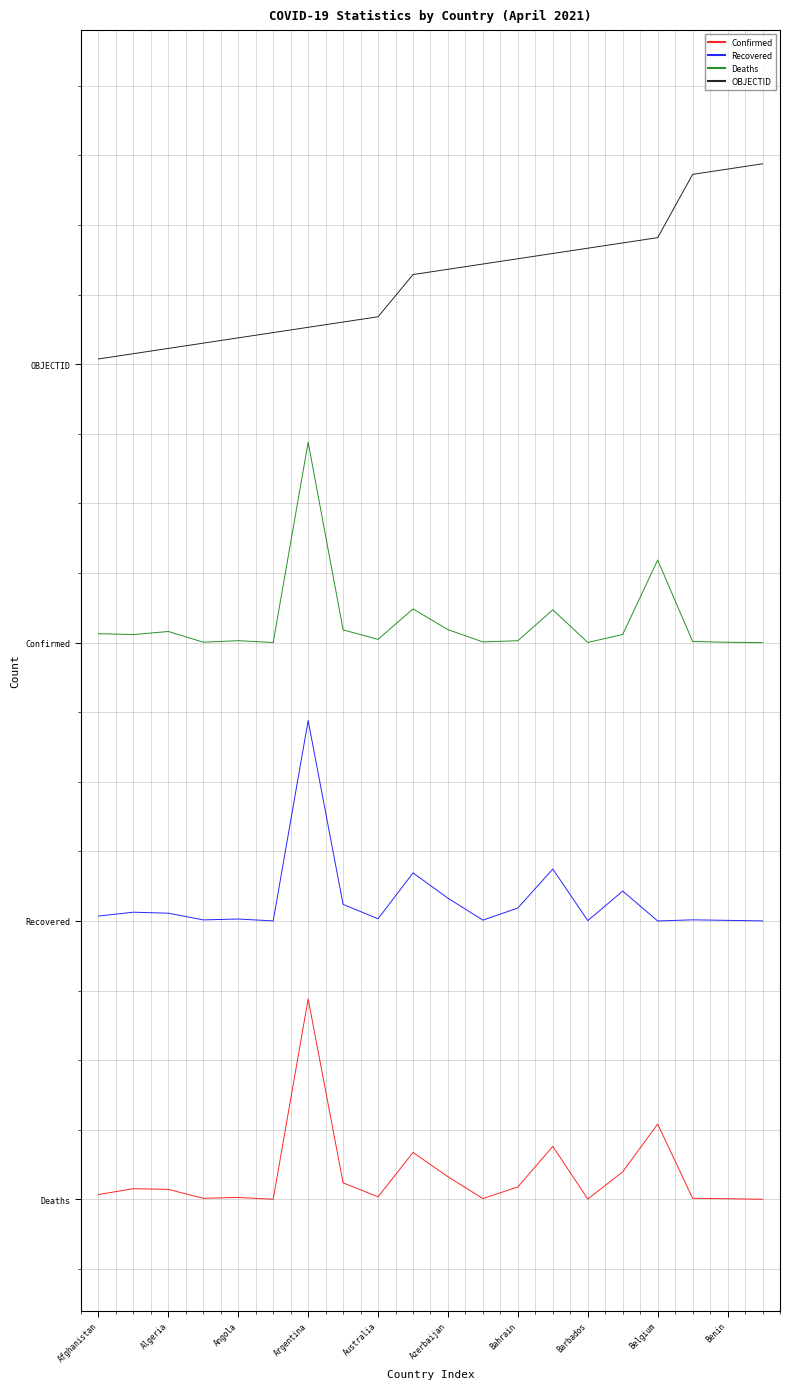

In Confirmed, how many points are lower than both neighbors (excluding endpoints)?

5